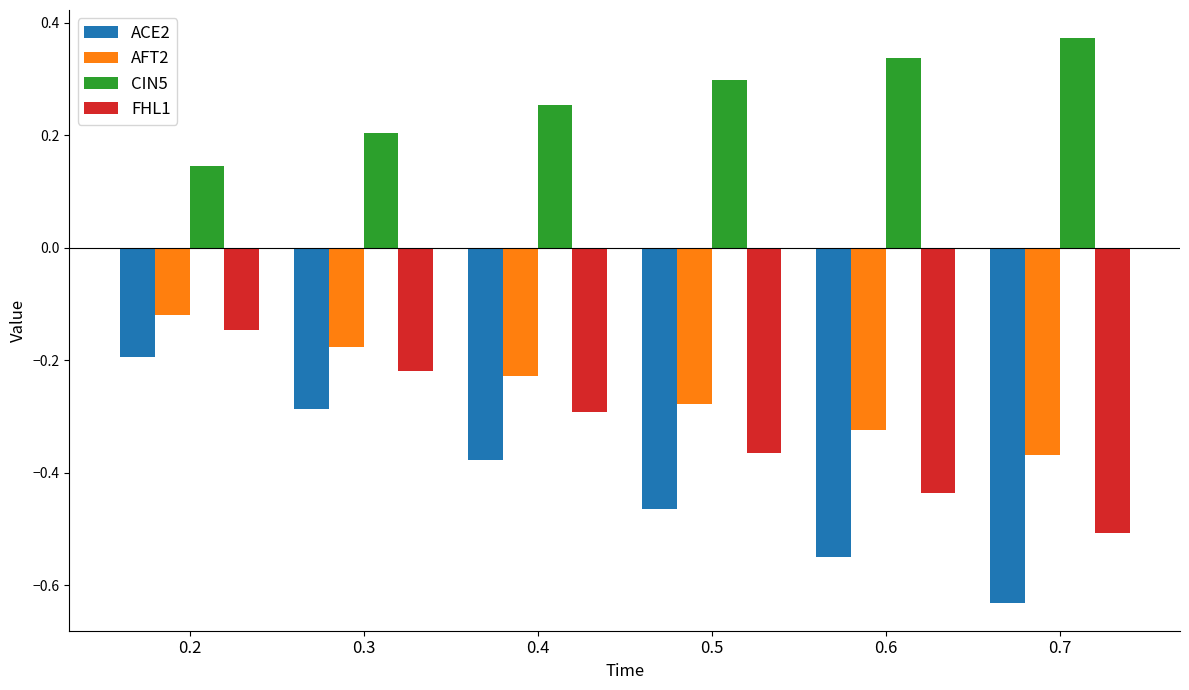

At which label does AFT2 reach its peak?

0.2